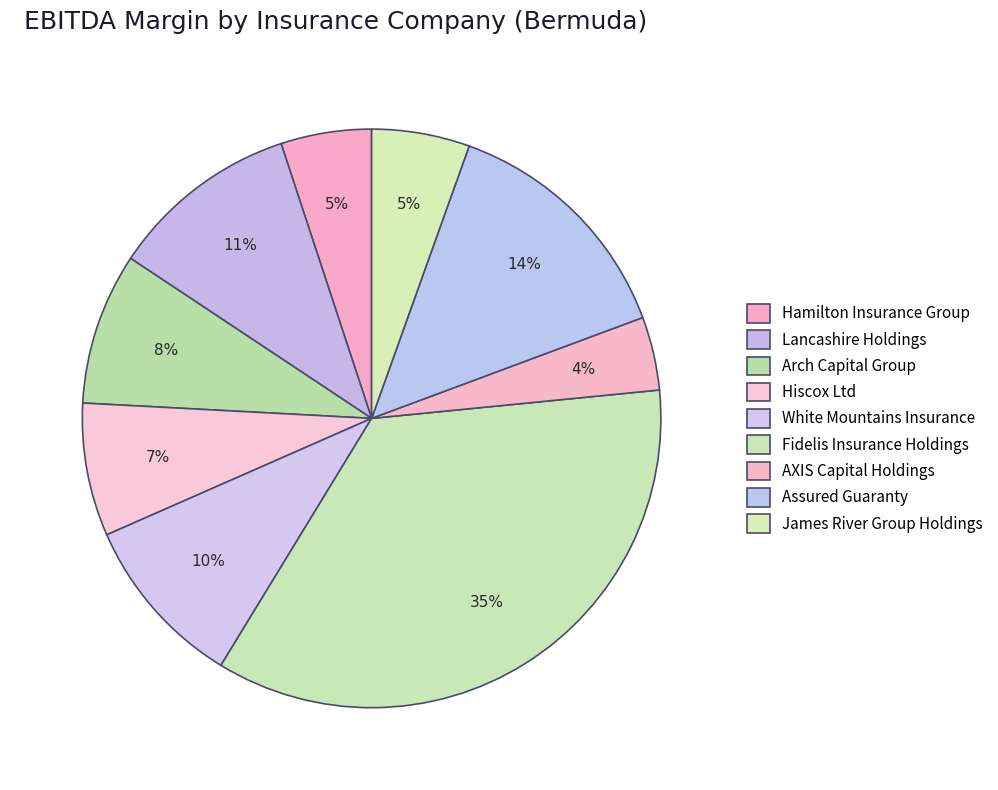

Does any single category account for the majority?

No